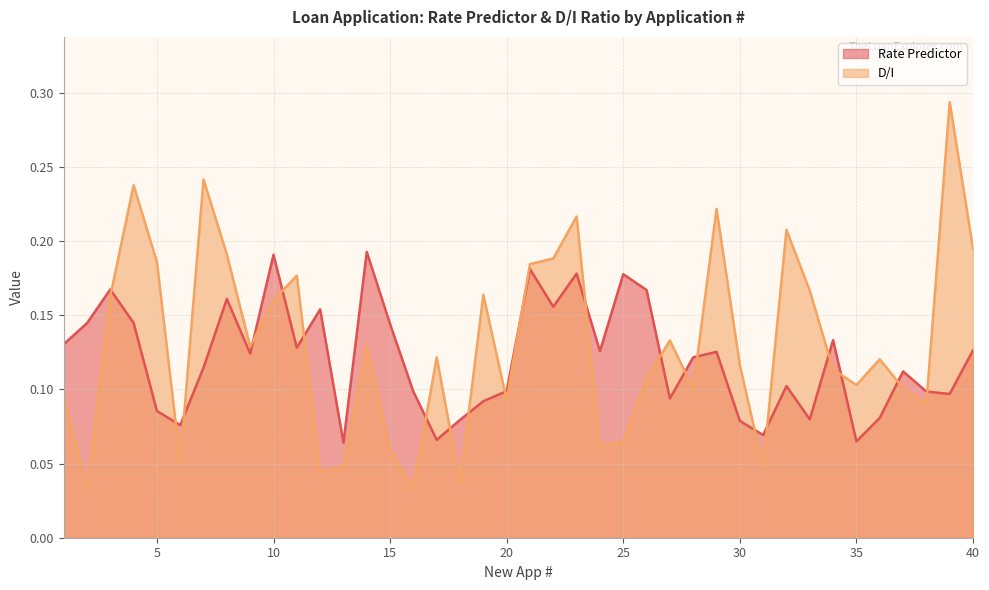

What is the difference between the D/I values at 27 and 16?

0.1